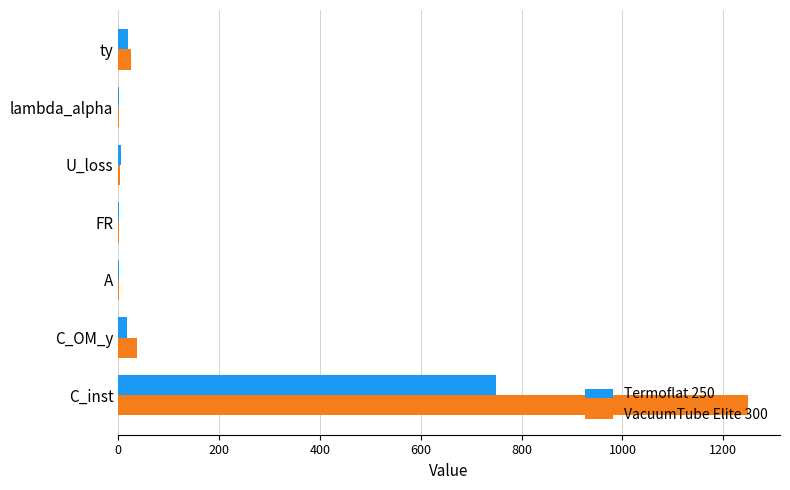

Is the value of VacuumTube Elite 300 at ty greater than the value of Termoflat 250 at C_inst?

No